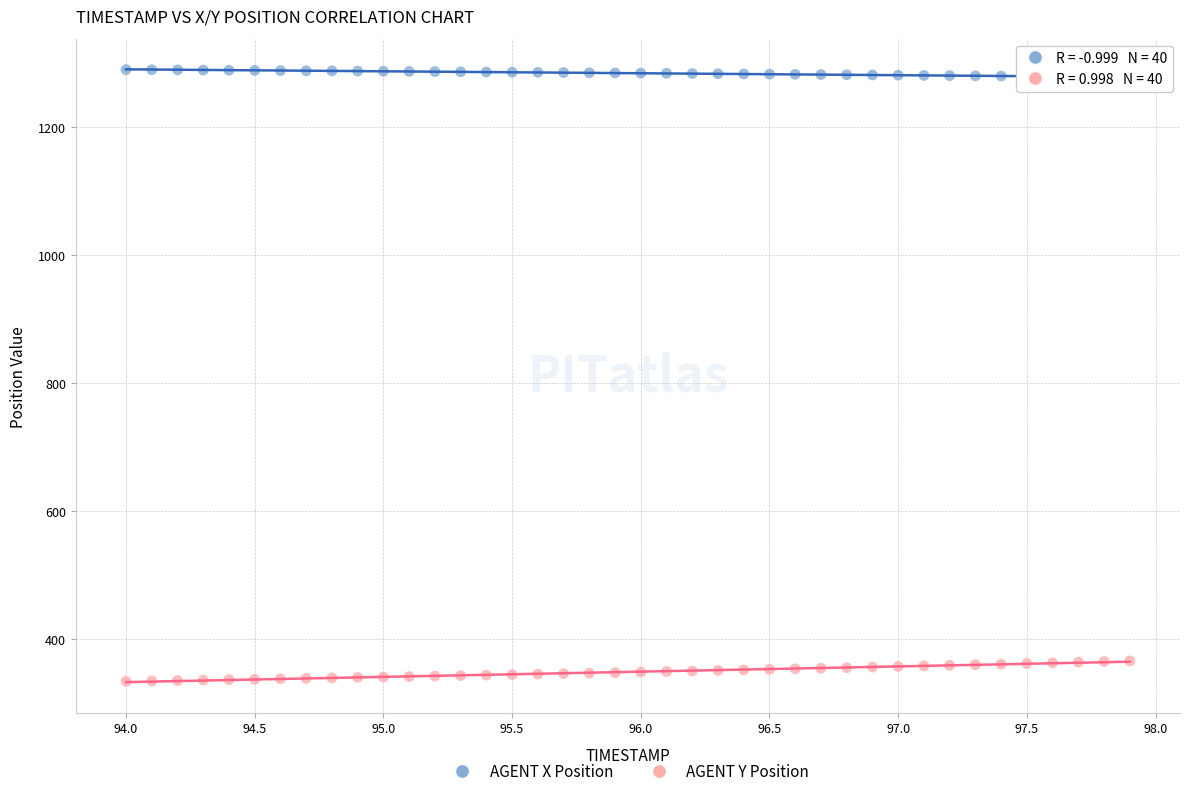

Across all data points, what is the range of X values (max minus min)?

3.9